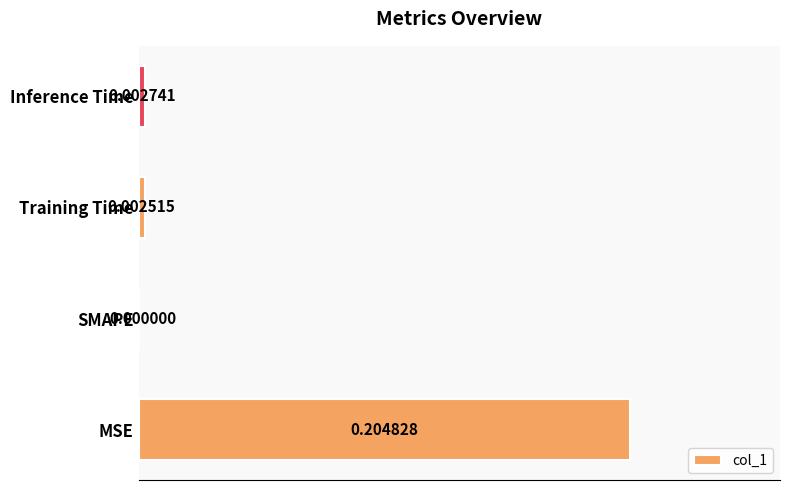

At which label is the value closest to 0?

SMAPE